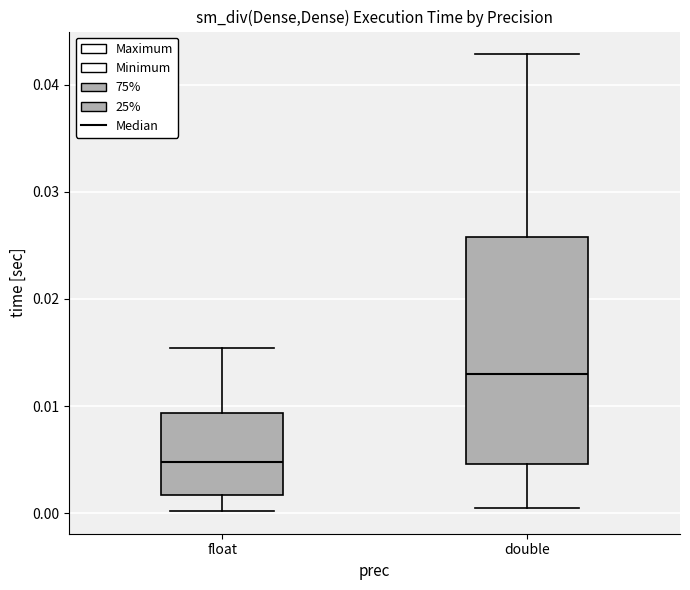

Reading left to right, read every box against the y-axis: the position of its median line, the range the box covers, and the ends of its whiskers. The values are not printed on the chart, so give them approximately, as read against the axis.

float: median 0.005, box 0.002 to 0.009, whiskers 0.000 to 0.015
double: median 0.013, box 0.005 to 0.026, whiskers 0.000 to 0.043